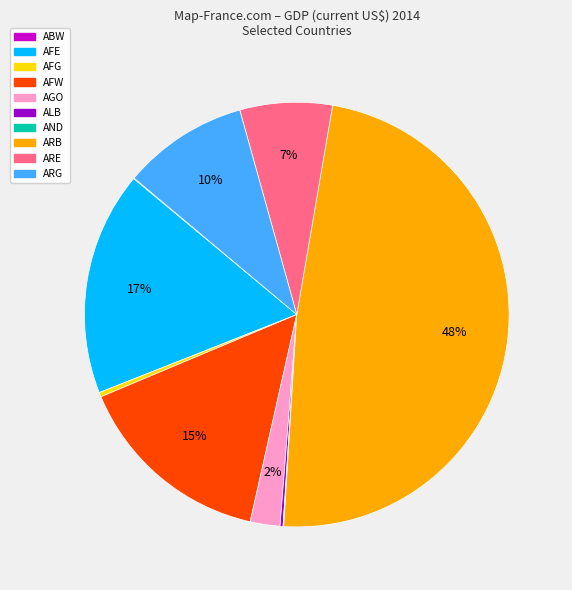

The AGO slice represents 2% of the pie. True or false?

True